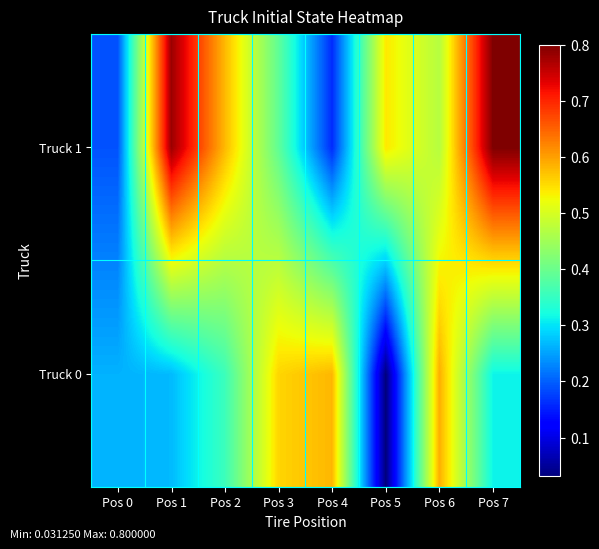

What is the difference between the highest and lowest values at Pos 6?

0.1